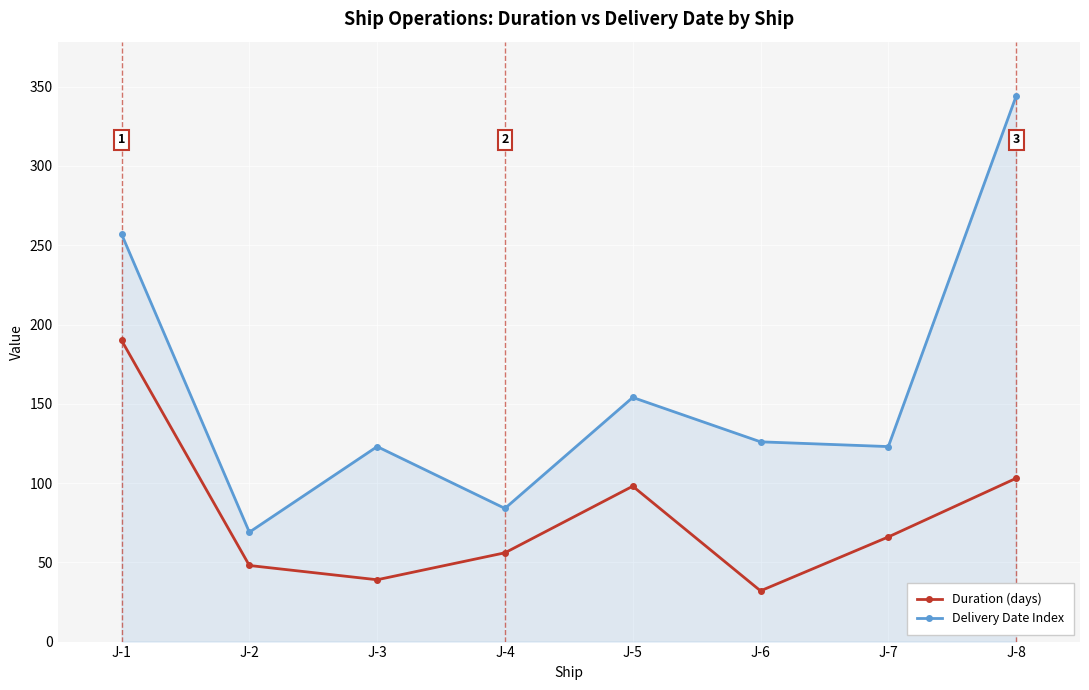

What is the minimum value for Duration (days)?

32